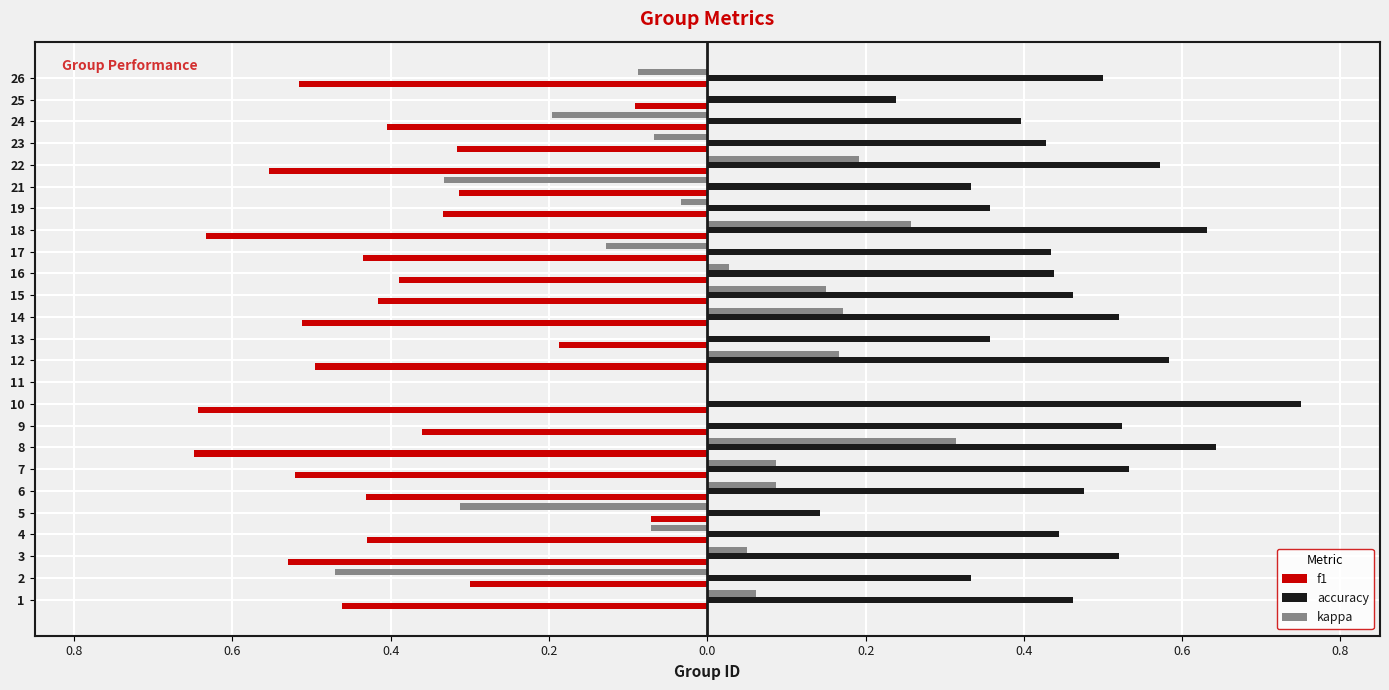

Which series has the largest range (max minus min)?

kappa